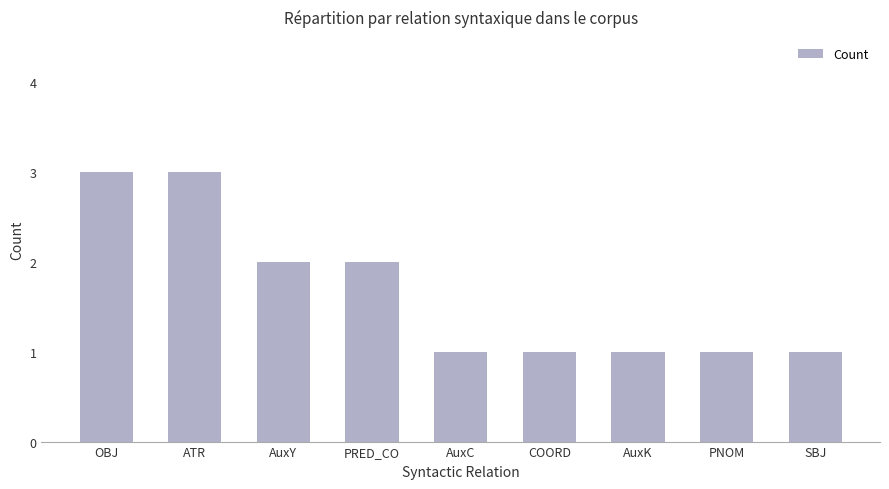

What is the change in value from PRED_CO to AuxC?

-1